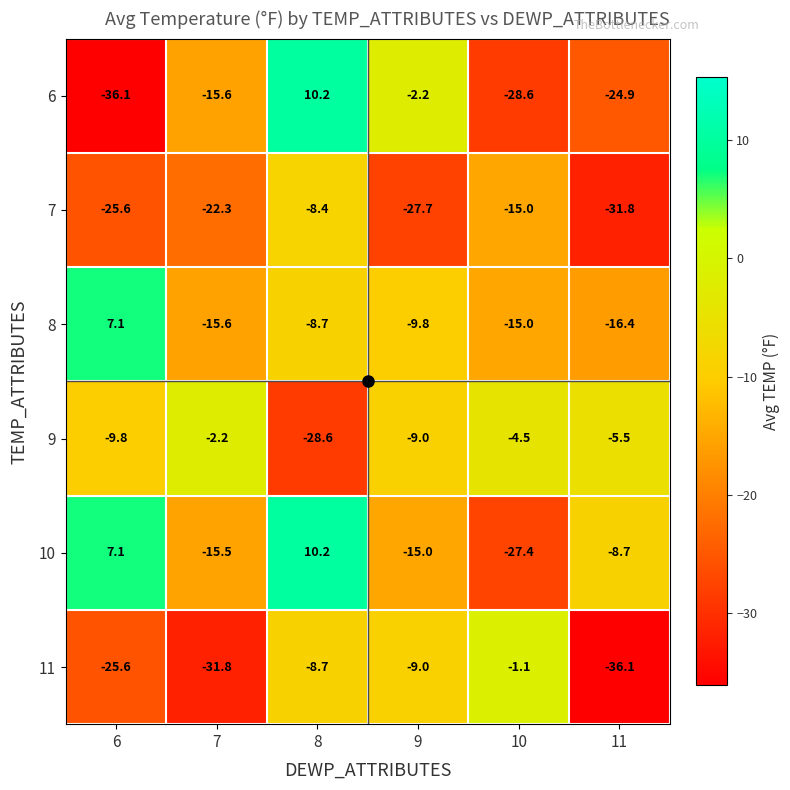

What is the difference between the maximum and minimum values in the 6 series?

46.3